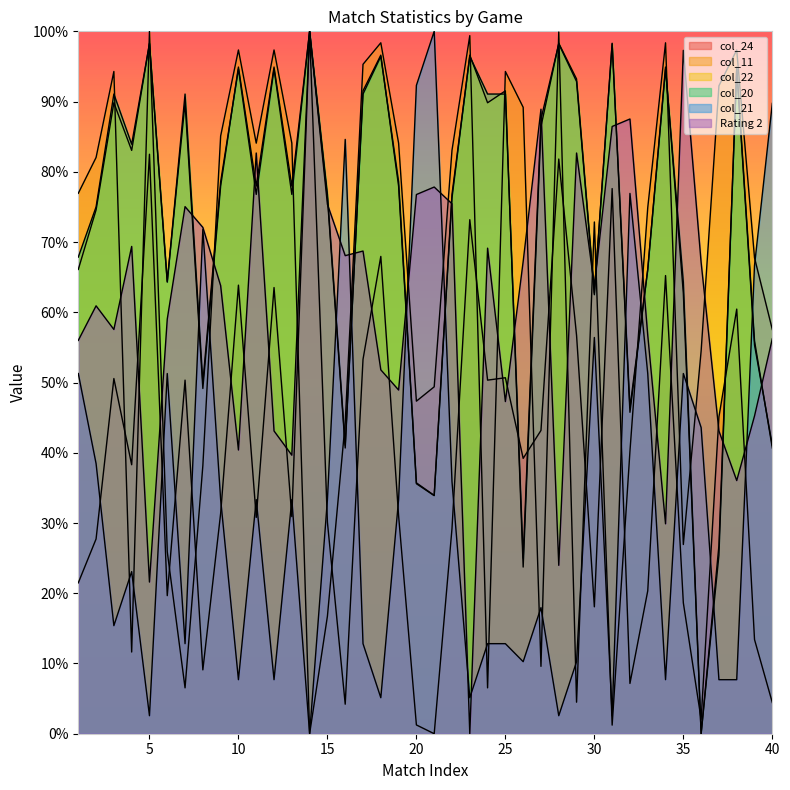

Rank the categories by Rating 2 value from lowest to highest.

23, 5, 28, 34, 38, 13, 10, 12, 37, 39, 25, 19, 18, 1, 40, 33, 3, 6, 2, 30, 9, 36, 26, 16, 17, 24, 4, 8, 7, 15, 22, 20, 21, 11, 29, 31, 32, 27, 35, 14